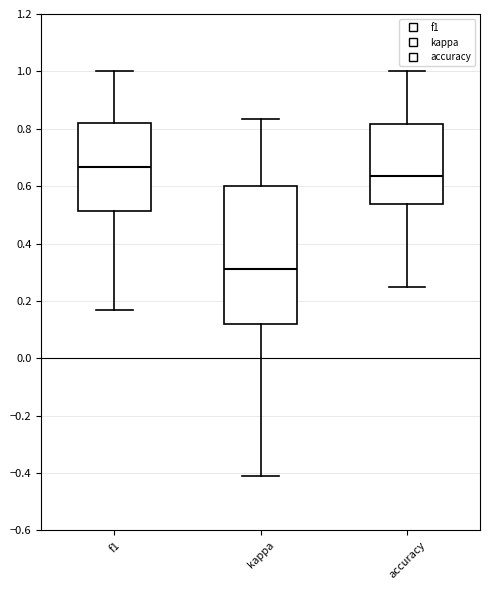

Which box has the lowest median line?

kappa